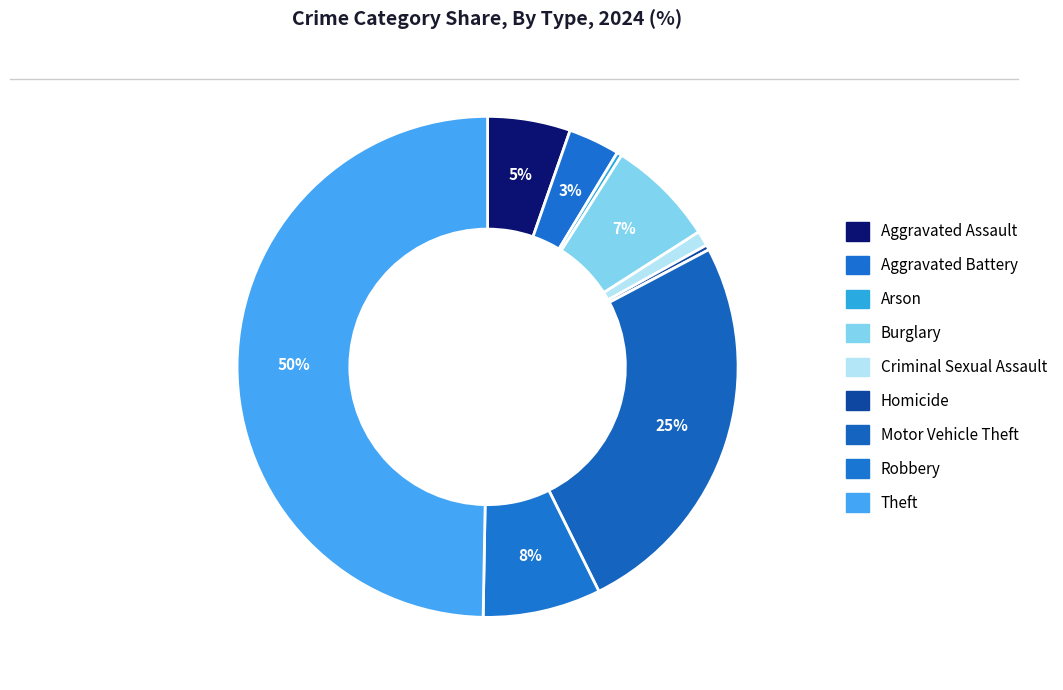

The Aggravated Battery slice represents 18% of the pie. True or false?

False